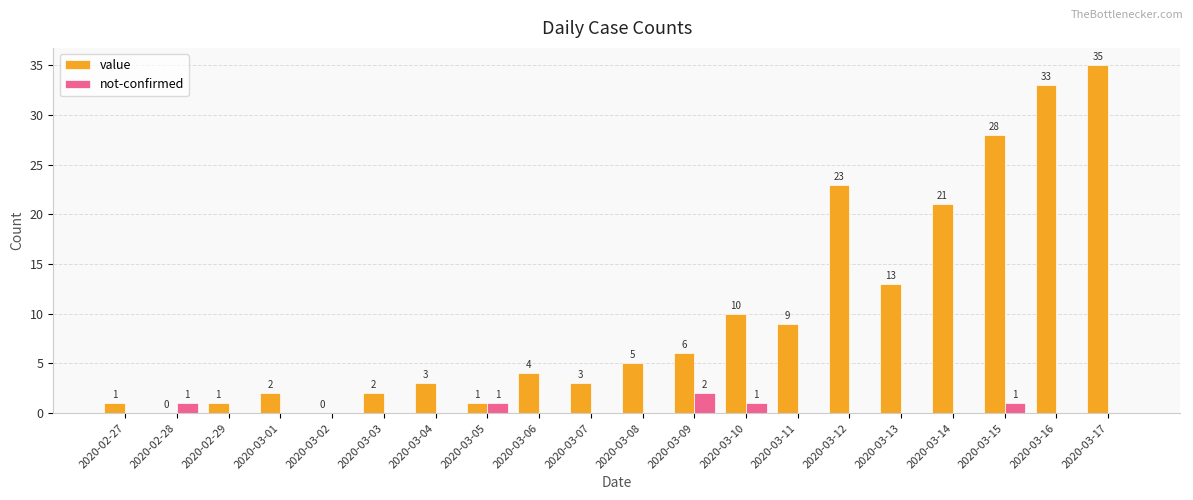

What is the sum of all not-confirmed values?

6